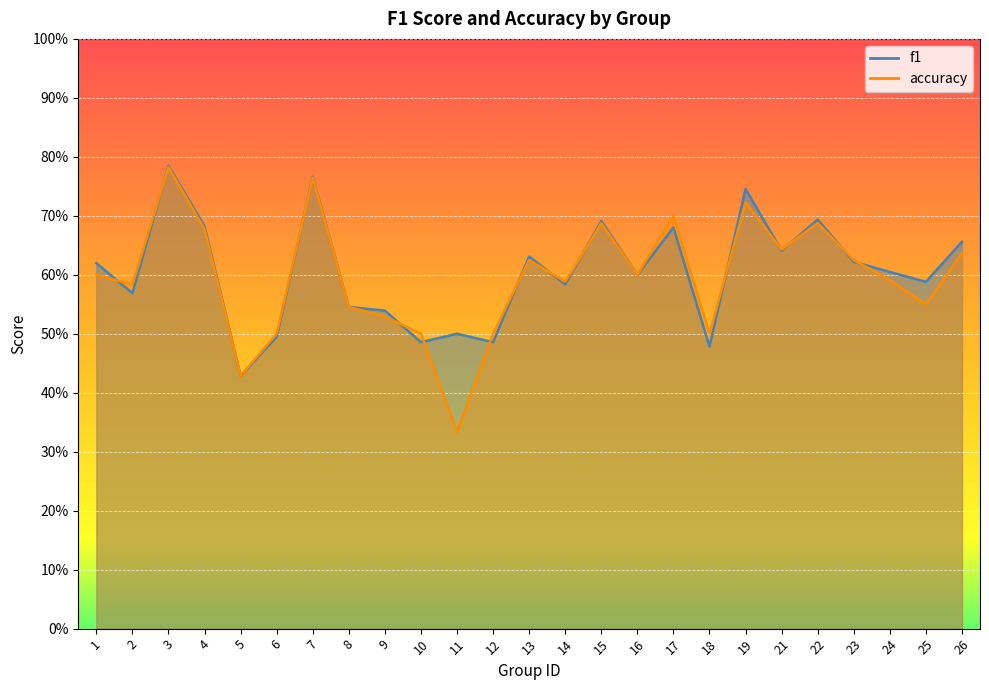

Reading right to left, what are all the values shown in this chart?

f1: 26=0.7	25=0.6	24=0.6	23=0.6	22=0.7	21=0.6	19=0.7	18=0.5	17=0.7	16=0.6	15=0.7	14=0.6	13=0.6	12=0.5	11=0.5	10=0.5	9=0.5	8=0.5	7=0.8	6=0.5	5=0.4	4=0.7	3=0.8	2=0.6	1=0.6
accuracy: 26=0.6	25=0.6	24=0.6	23=0.6	22=0.7	21=0.6	19=0.7	18=0.5	17=0.7	16=0.6	15=0.7	14=0.6	13=0.6	12=0.5	11=0.3	10=0.5	9=0.5	8=0.5	7=0.8	6=0.5	5=0.4	4=0.7	3=0.8	2=0.6	1=0.6